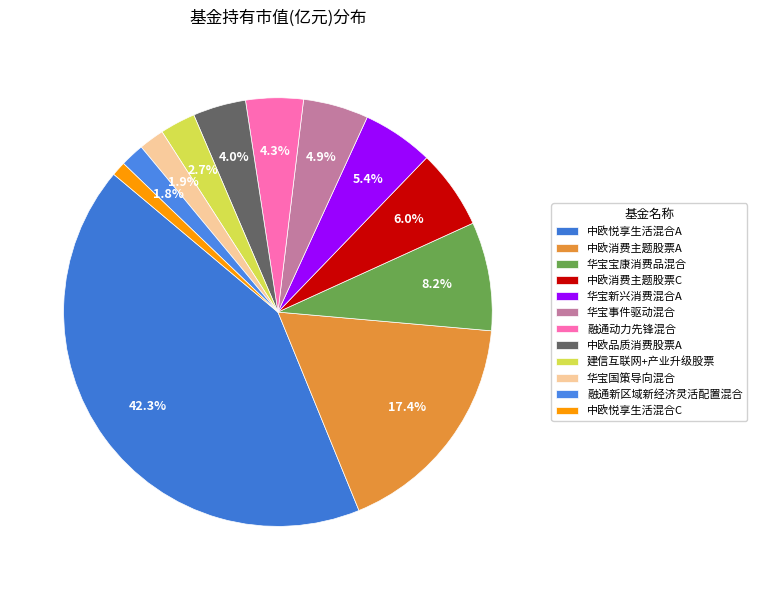

To the nearest percent, what percentage of the pie is 中欧消费主题股票C?

6%